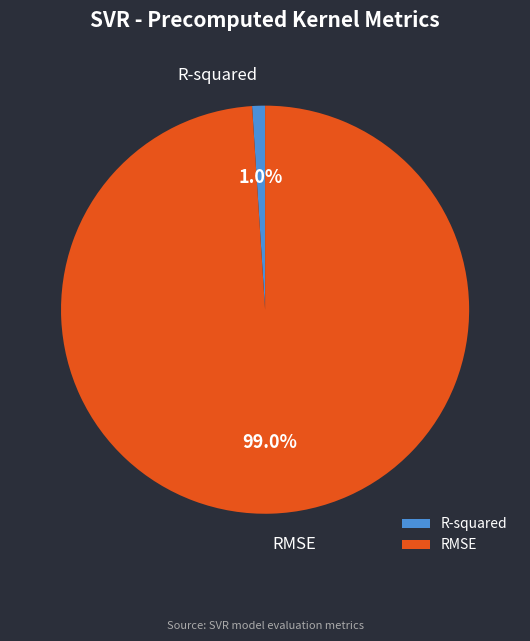

What is the majority slice?

RMSE